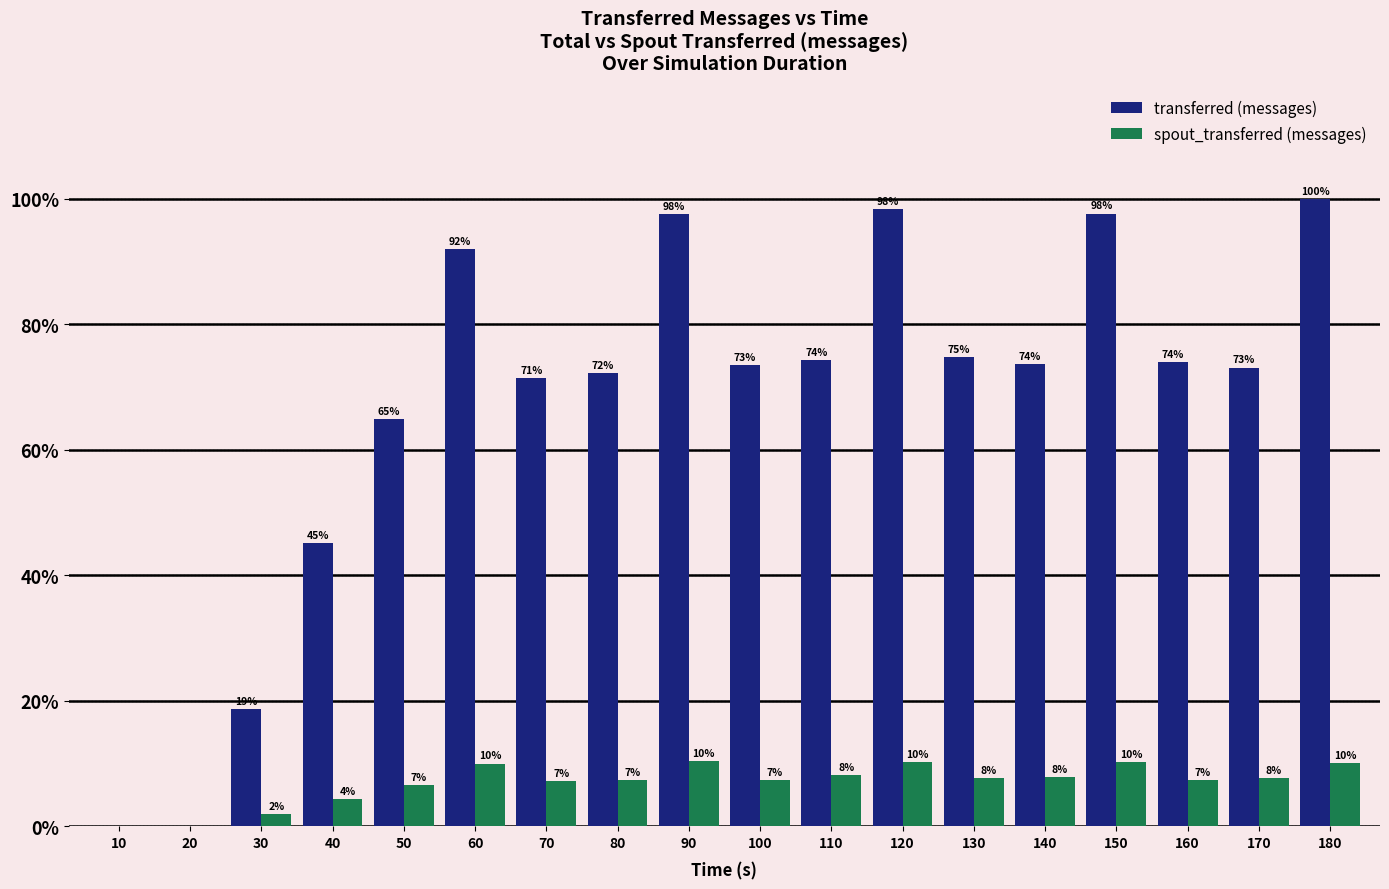

What is the sum of all transferred (messages) values?

1268180